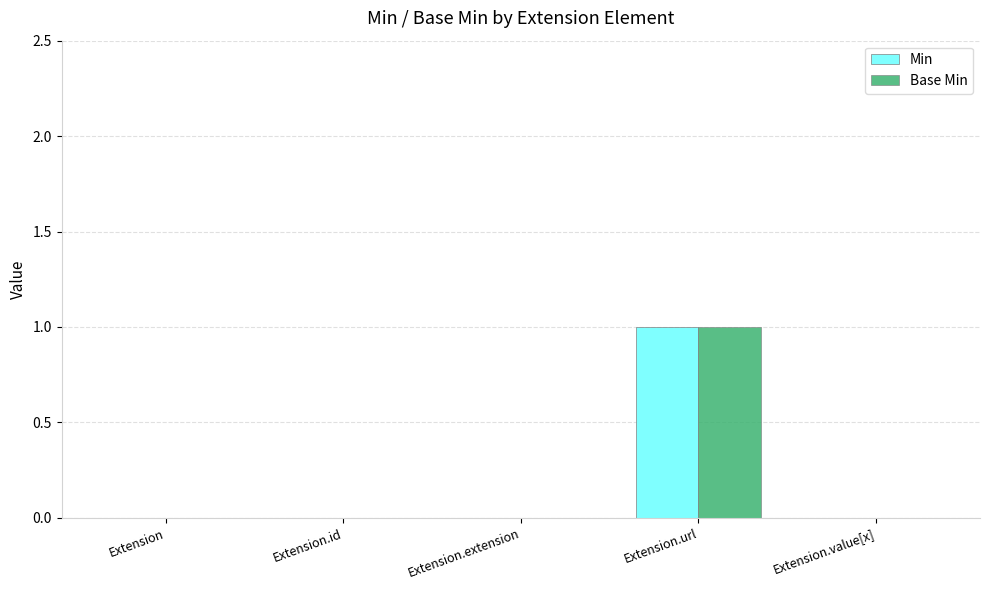

Does the chart contain stacked bars?

No